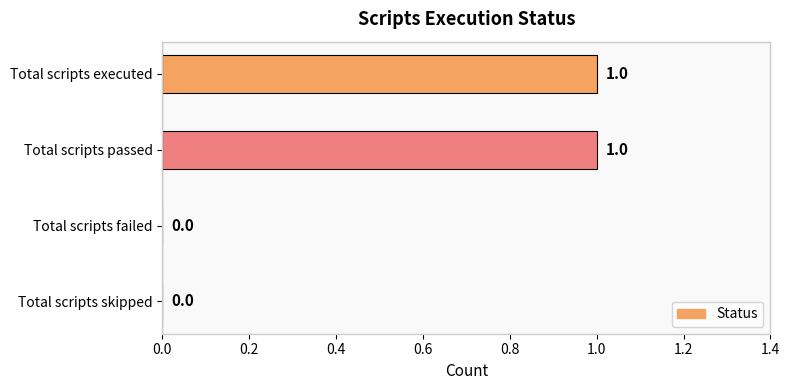

The chart shows a value of 1 at Total scripts passed. True or false?

True